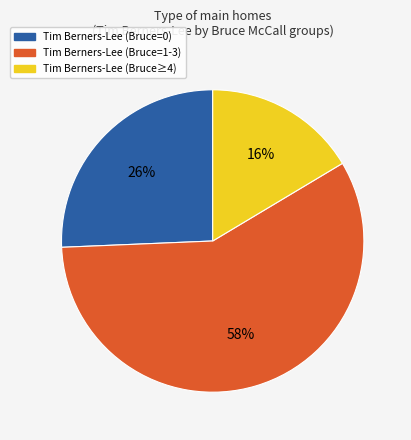

Is there a majority slice in this chart?

Yes